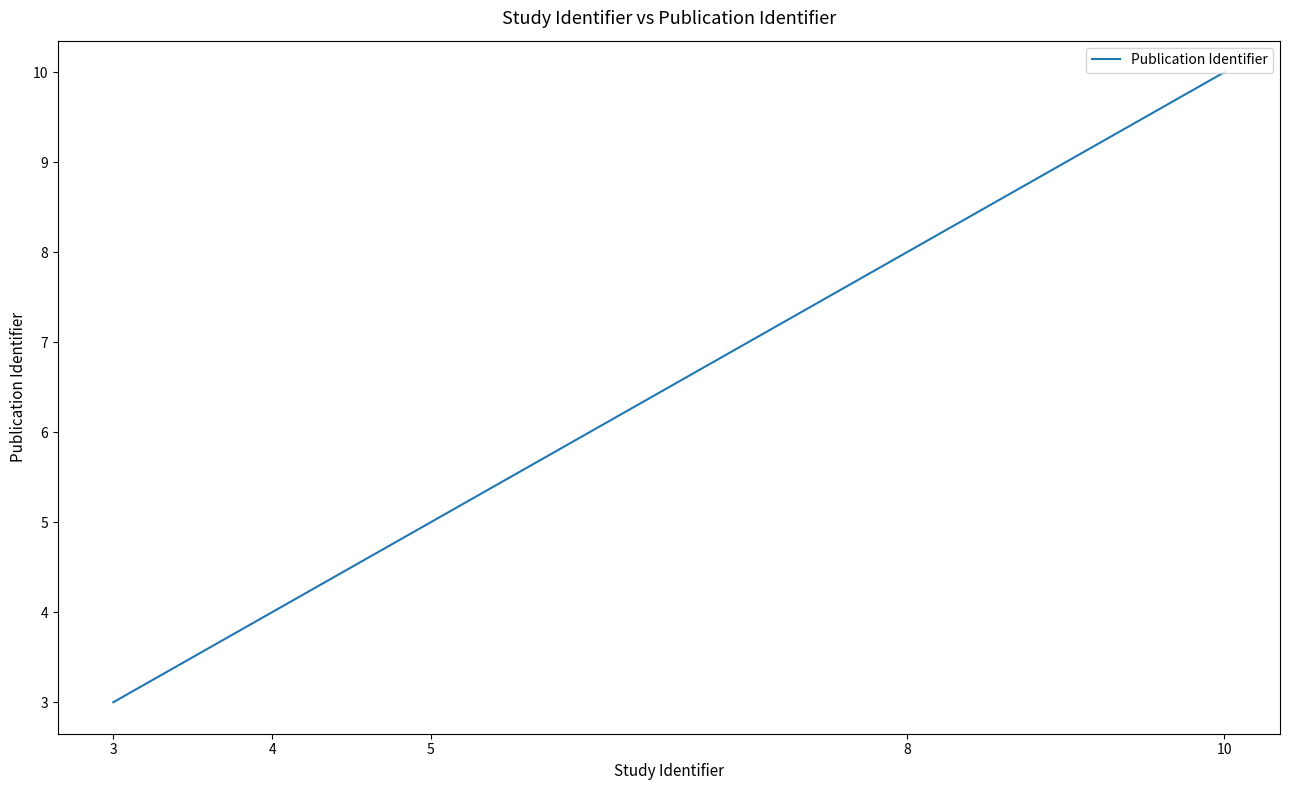

How many series are shown in this chart?

1